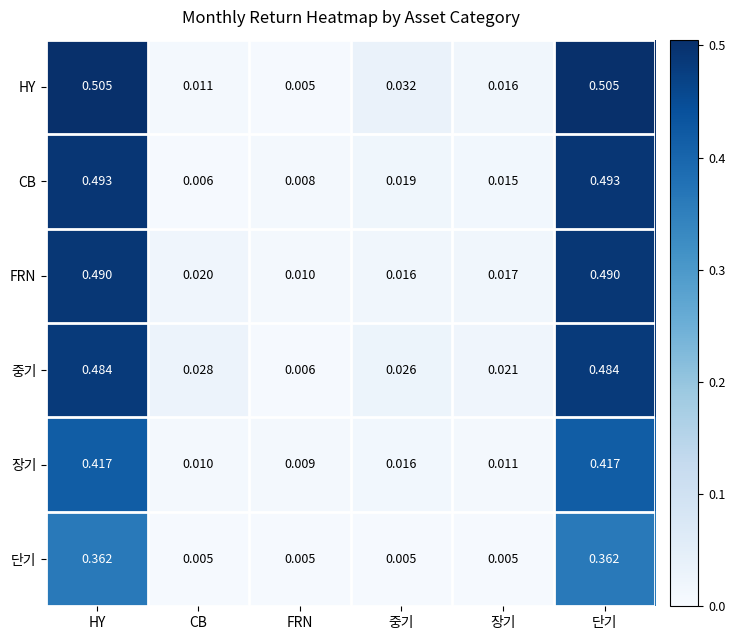

Count the number of categories in the chart.

6